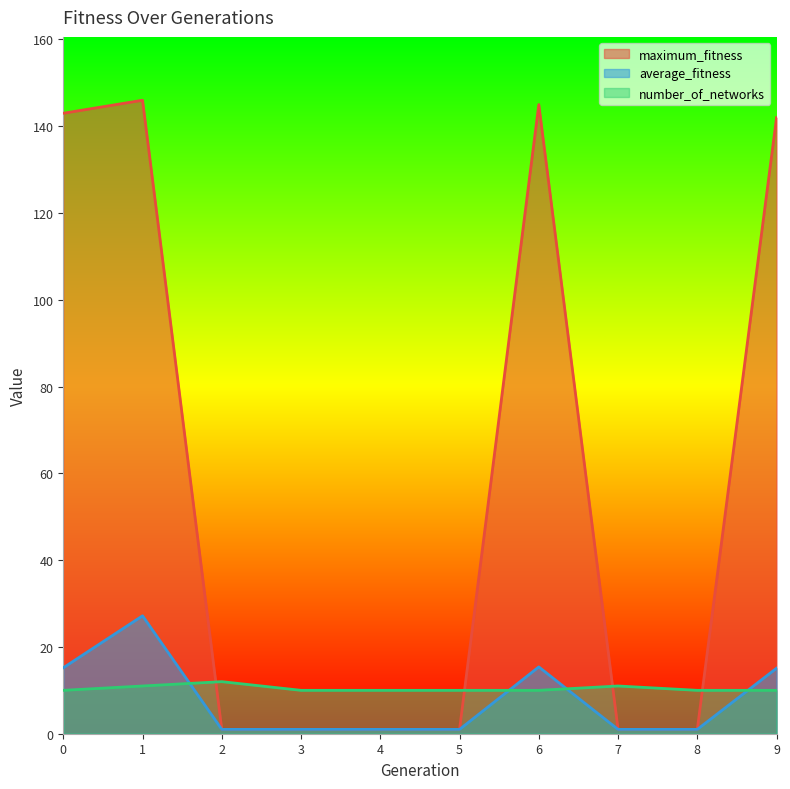

How many series are shown in this chart?

3